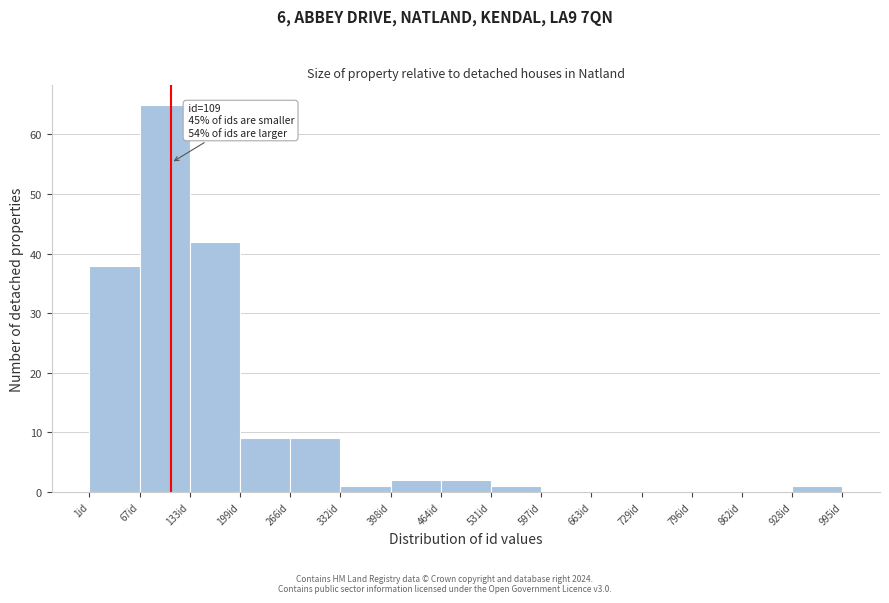

Over which range of the x-axis is the bar tallest?

70 to 130